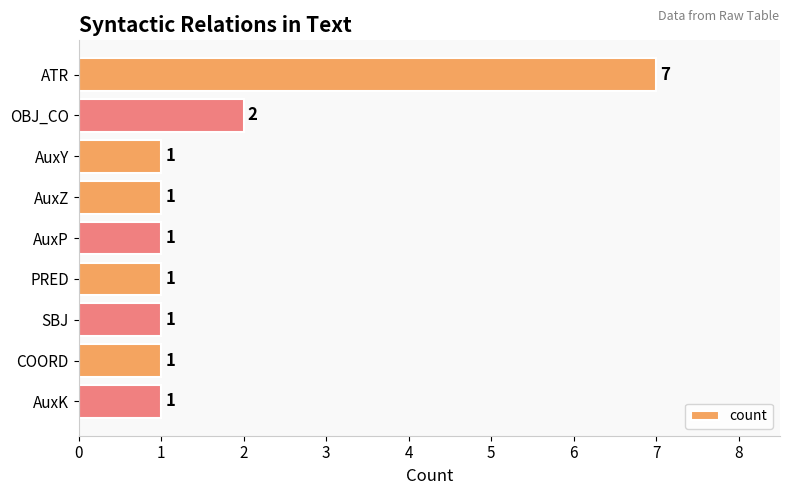

Reading bottom to top, what are all the values shown in this chart?

1	1	1	1	1	1	1	2	7